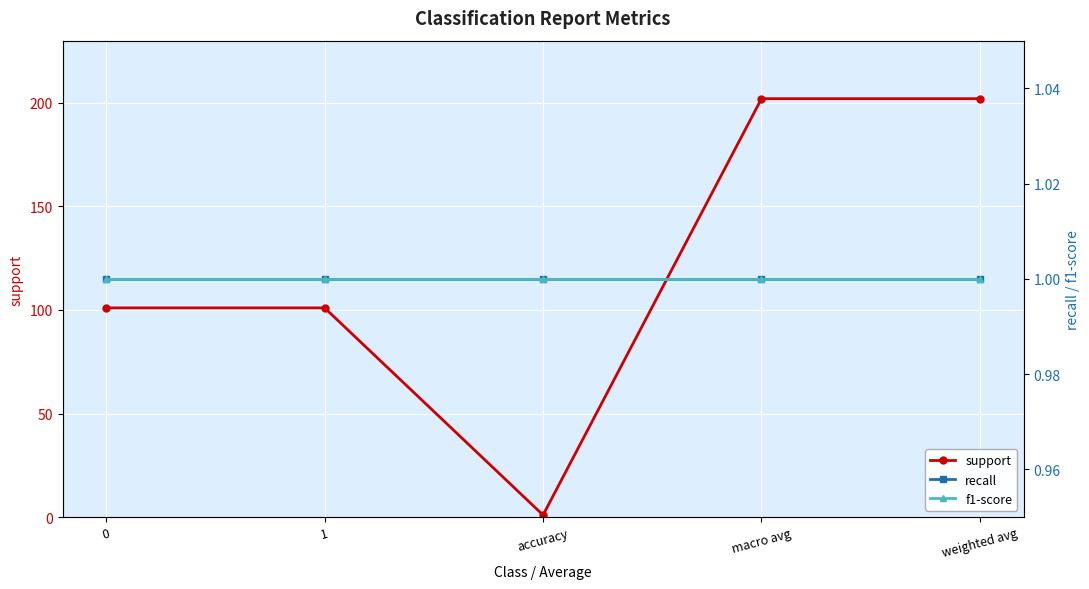

True or false: support has a value of 202 at weighted avg.

True